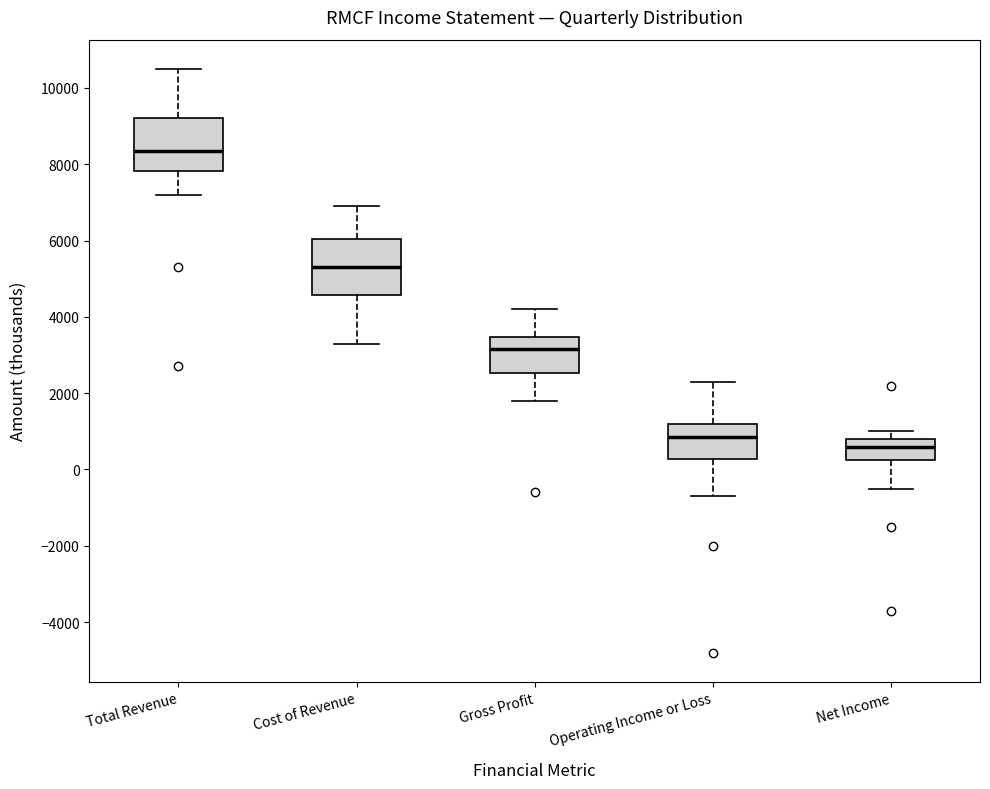

Where does the lower whisker of the box for Operating Income or Loss end on the y-axis? The values are not printed on the chart, so give them approximately, as read against the axis.

-600